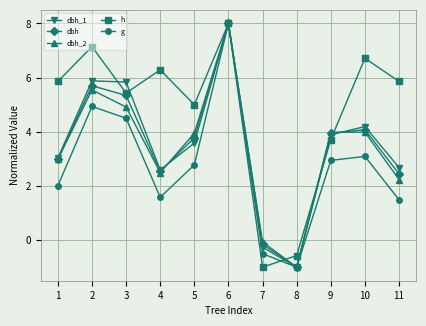

What is the difference between the maximum and minimum values in the dbh_1 series?

9.0